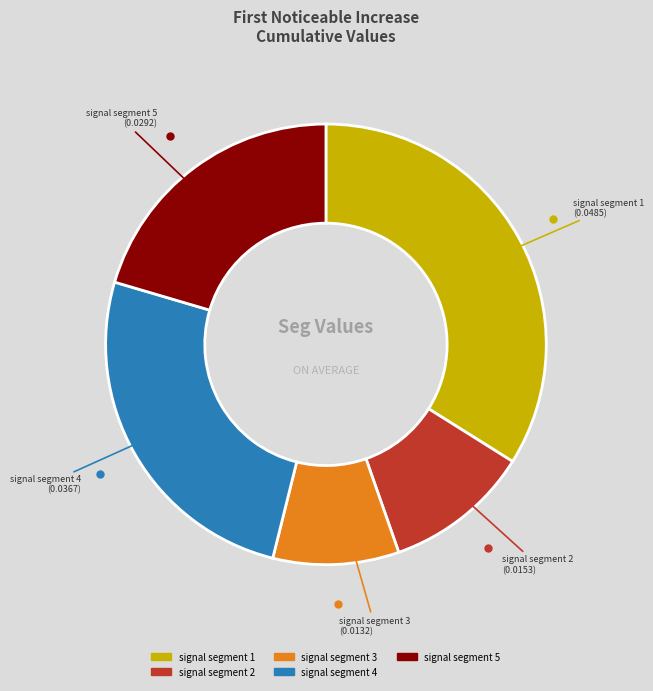

Do signal segment 4 and signal segment 1 together represent more than half of the pie?

Yes